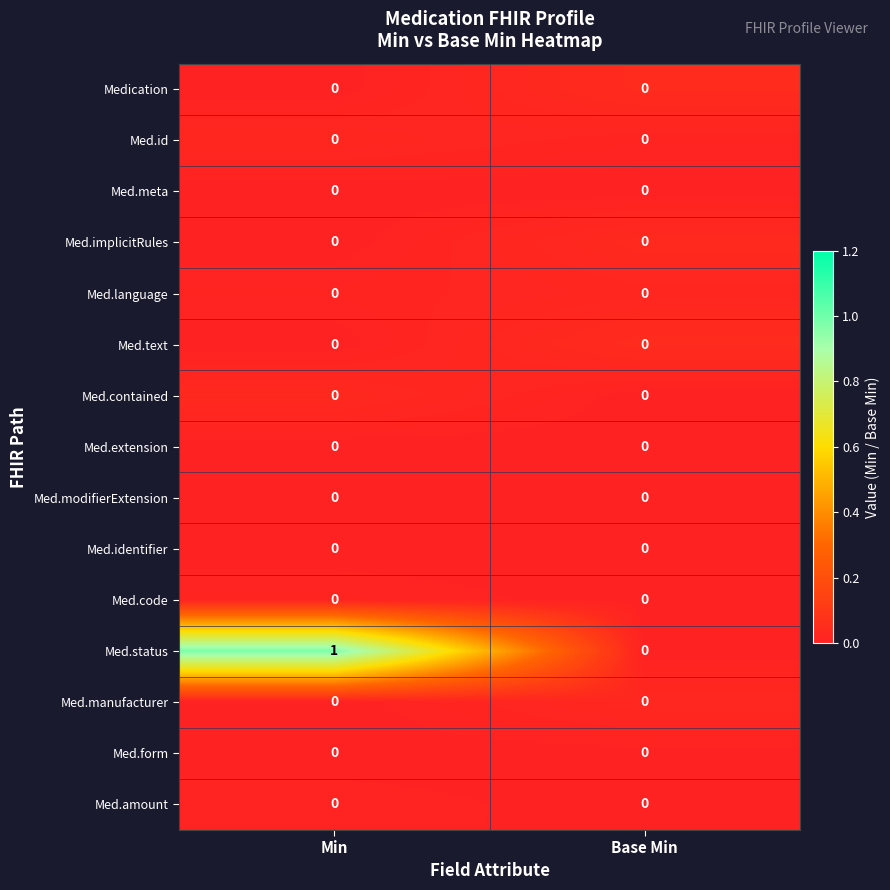

Between Min and Base Min, which series saw the biggest shift?

Med.status